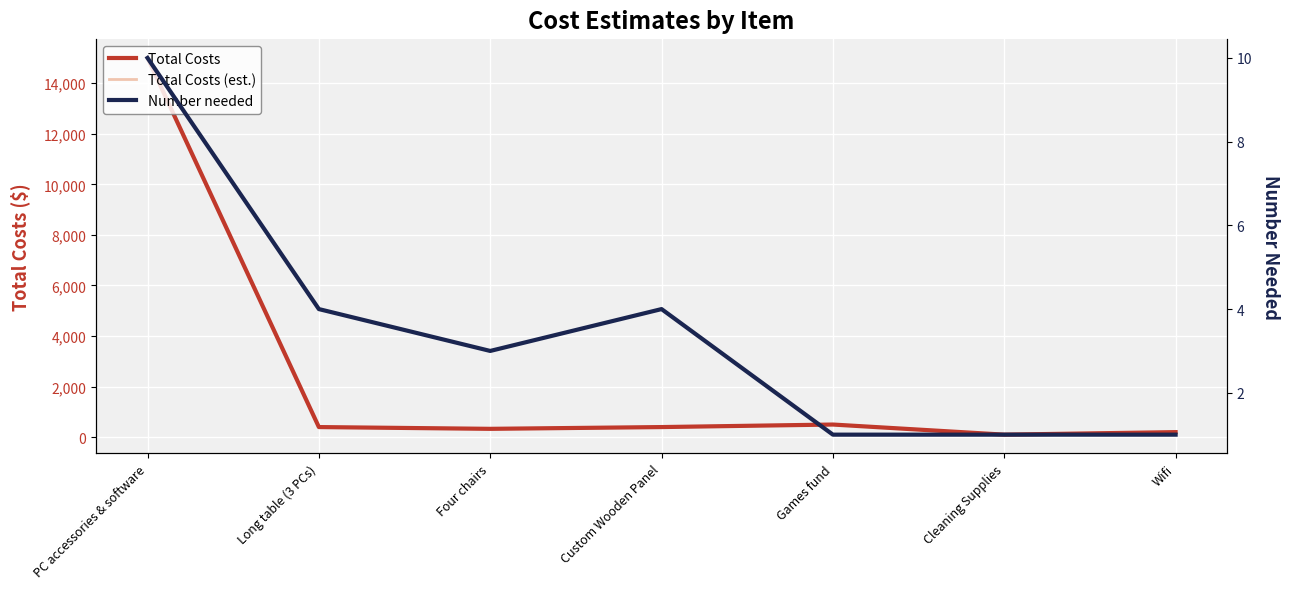

How many lines are shown in the chart?

3